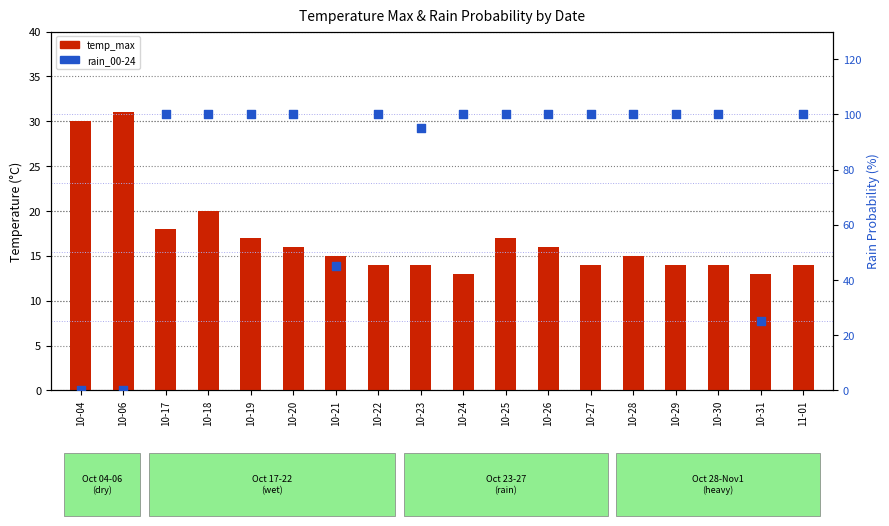

At how many categories does at least one series exceed 56?

14